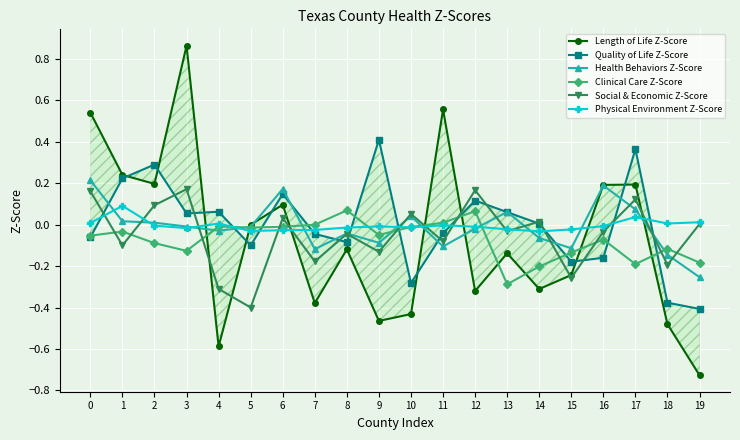

How many lines are shown in the chart?

6